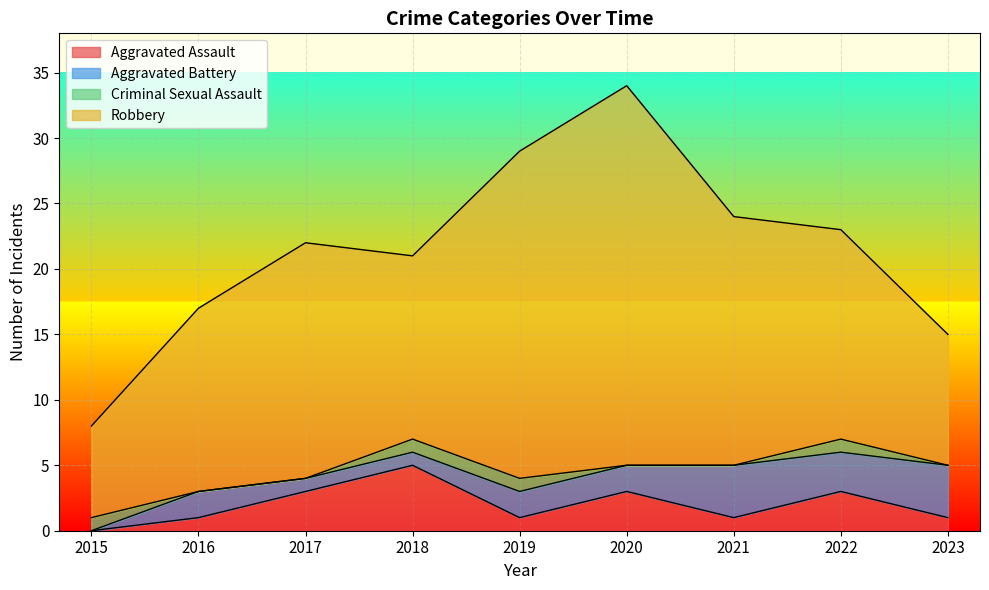

Is it true that Robbery equals 6 at 2023?

False